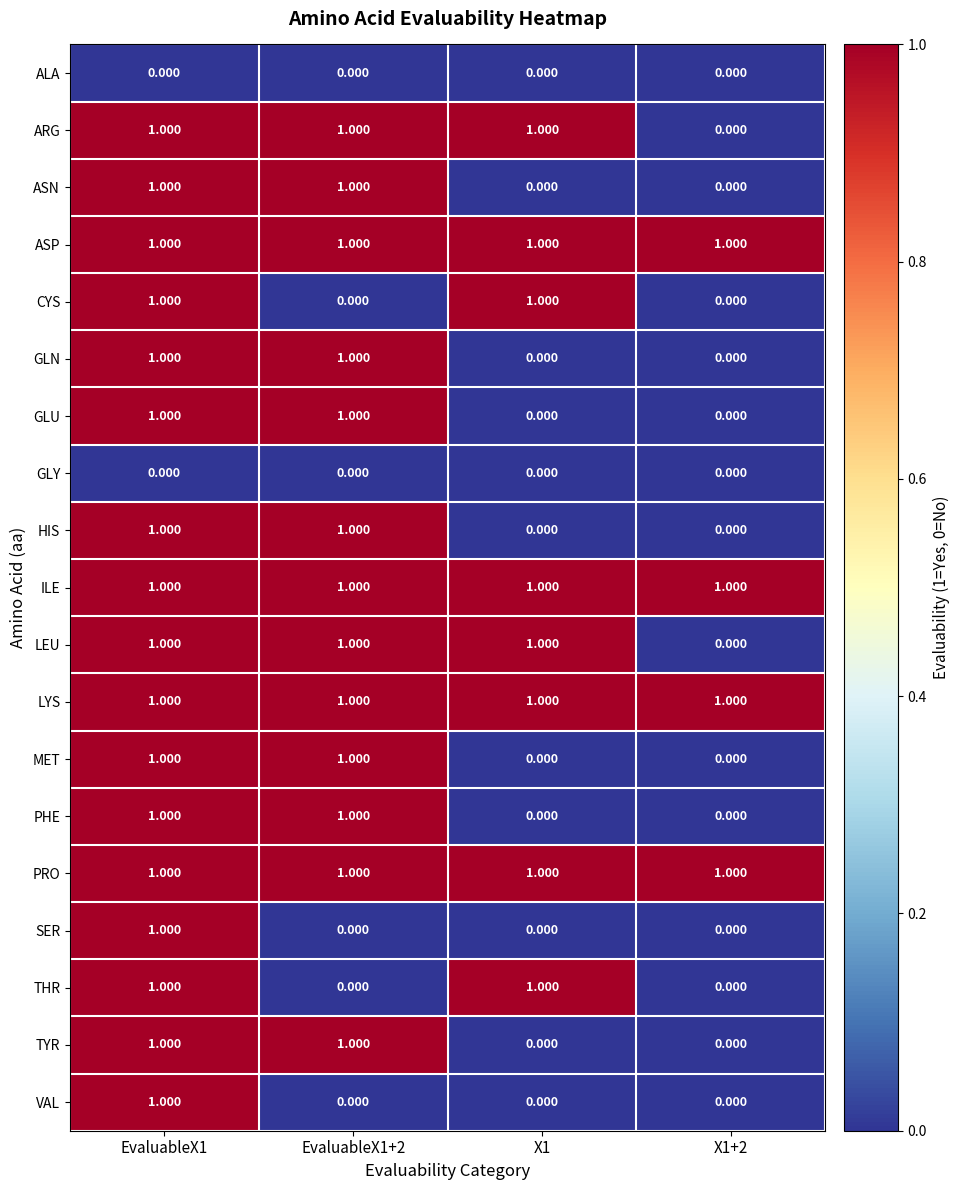

Is the value of CYS at EvaluableX1 greater than the value of GLY at EvaluableX1+2?

Yes